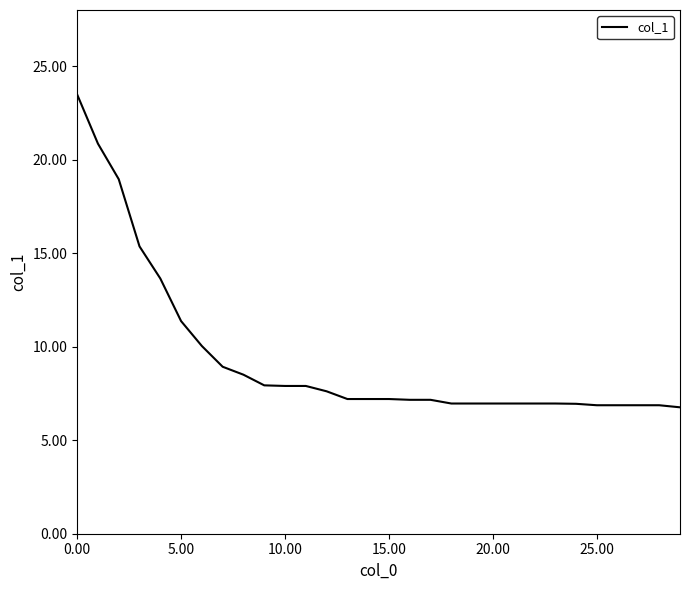

How many lines are shown in the chart?

1